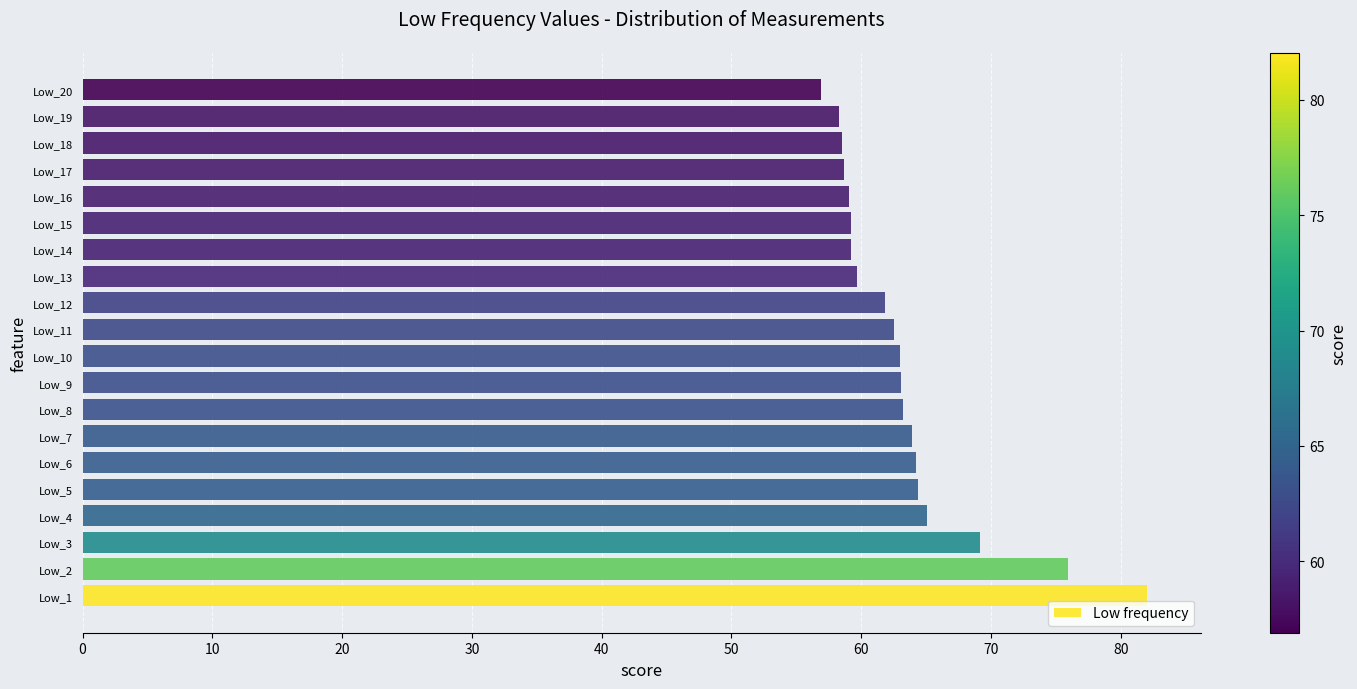

Is it true that the value at Low_1 is 82.0?

True